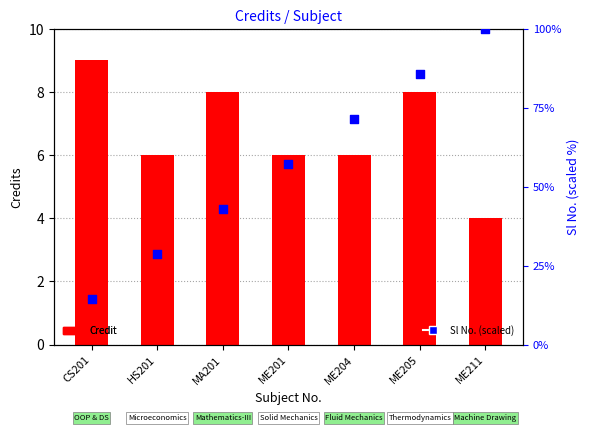

What is the total value across all series at ME211?

104.0